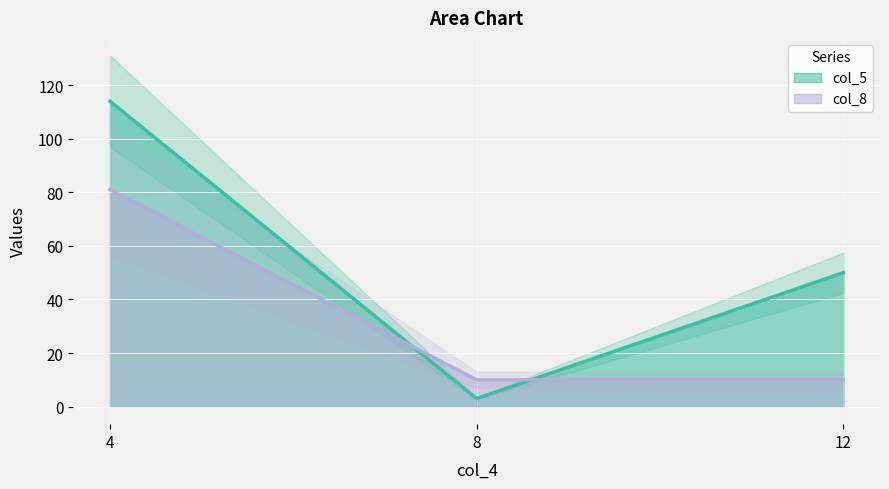

List the labels in order of col_8 value, largest first.

4, 8, 12